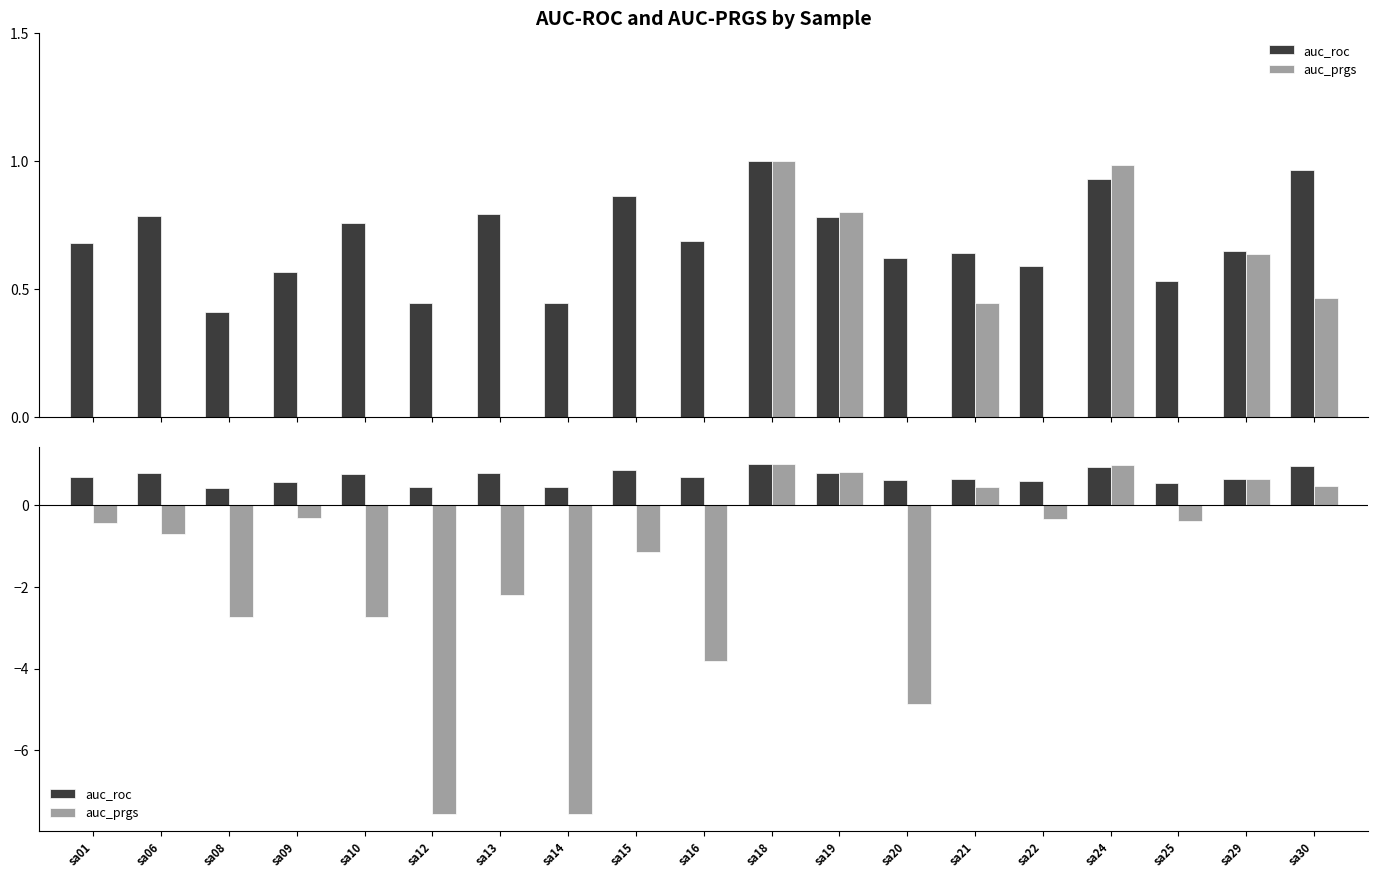

What is the average value of the auc_prgs series?

-1.6